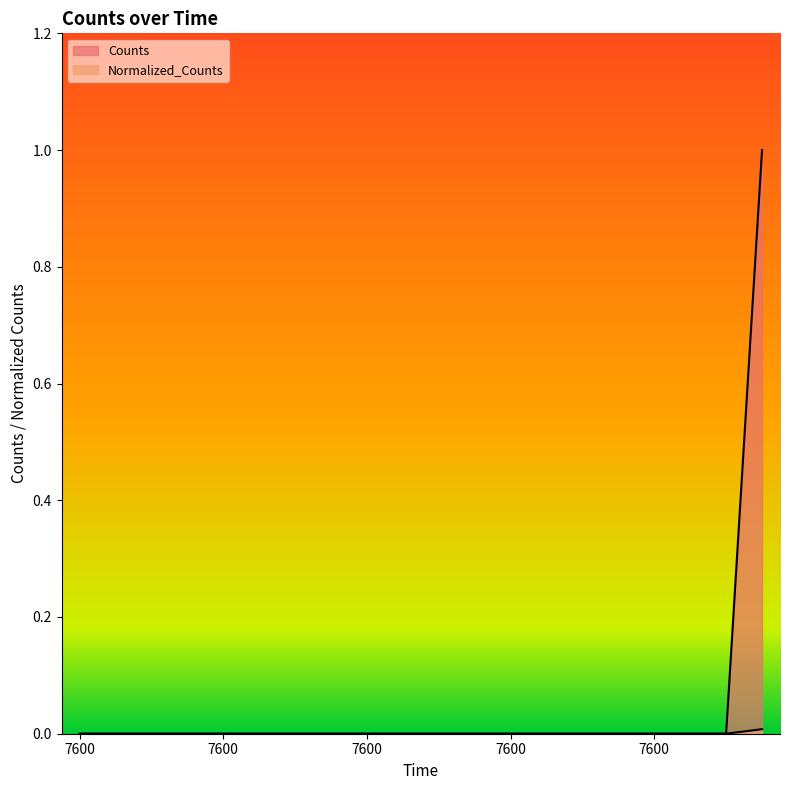

Which series has the largest range (max minus min)?

Counts